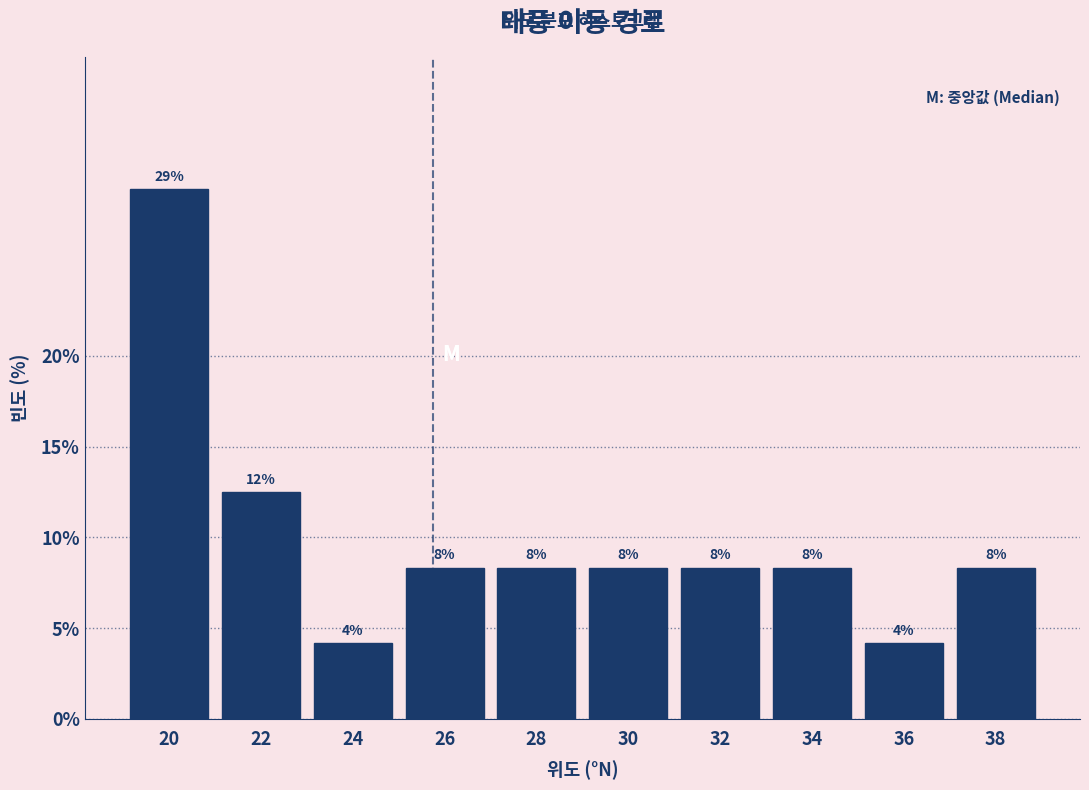

How many bars are there in total?

10